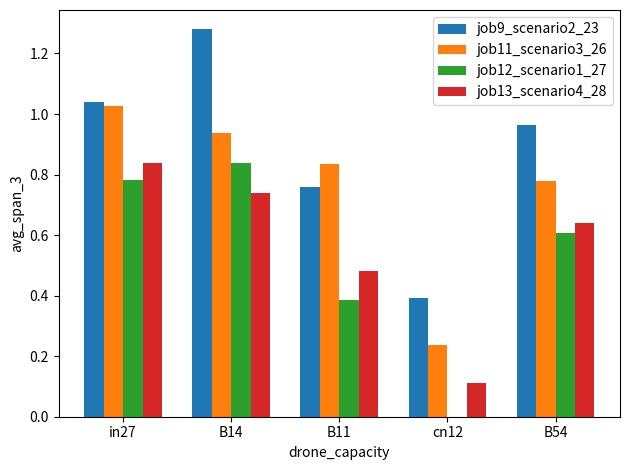

The value of job13_scenario4_28 at B54 is 0.6. True or false?

True